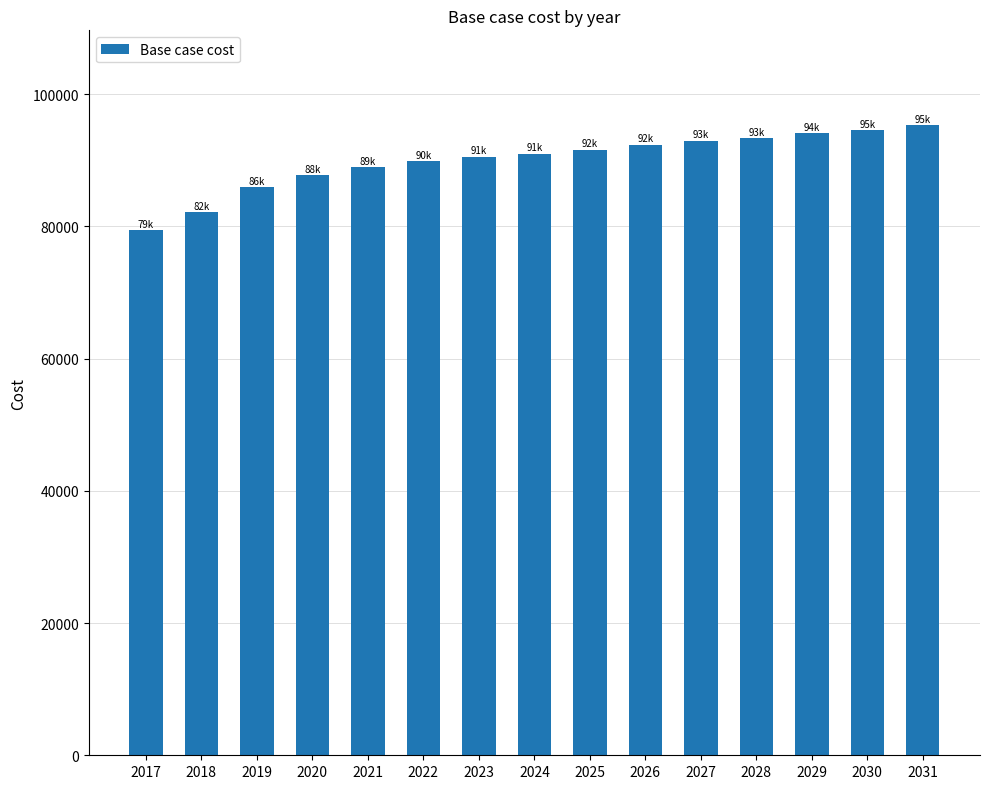

Are the bars horizontal?

No